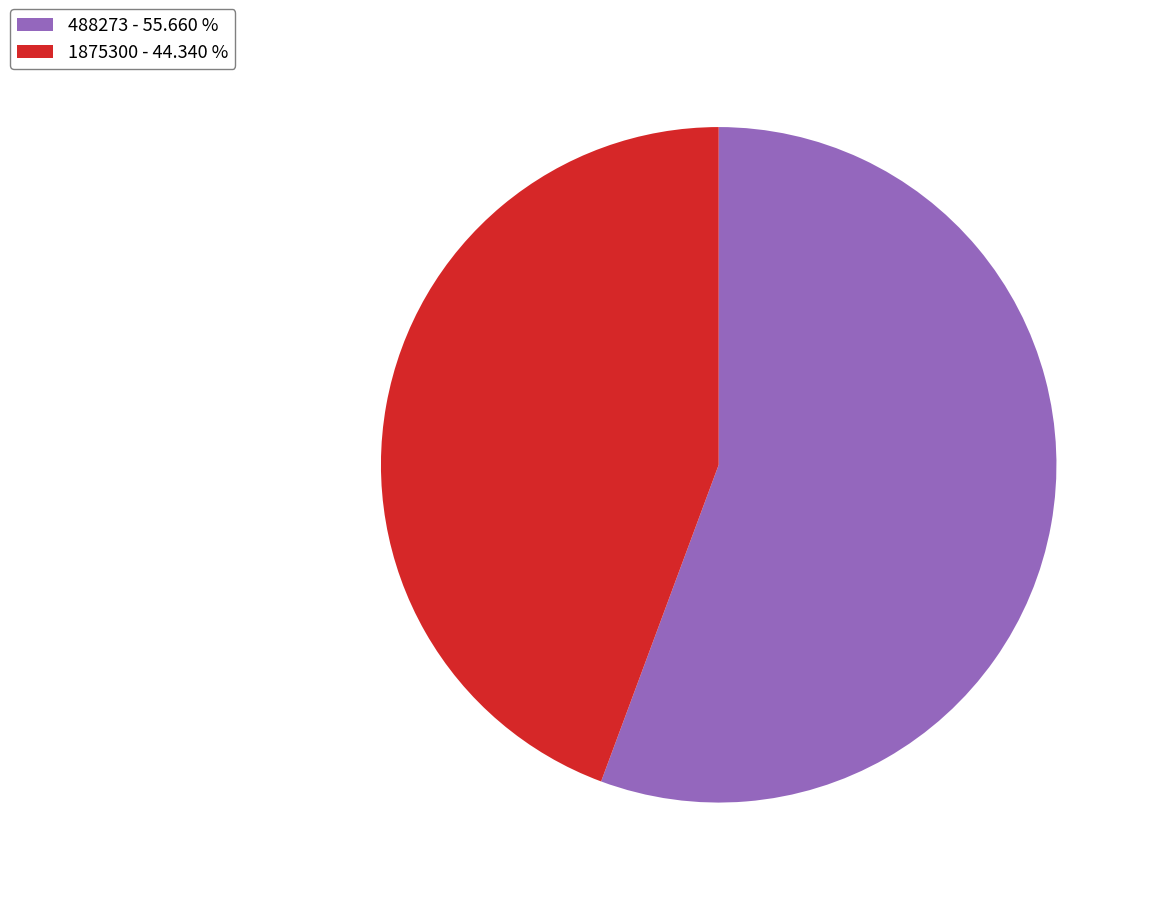

How many slices are in this pie chart?

2